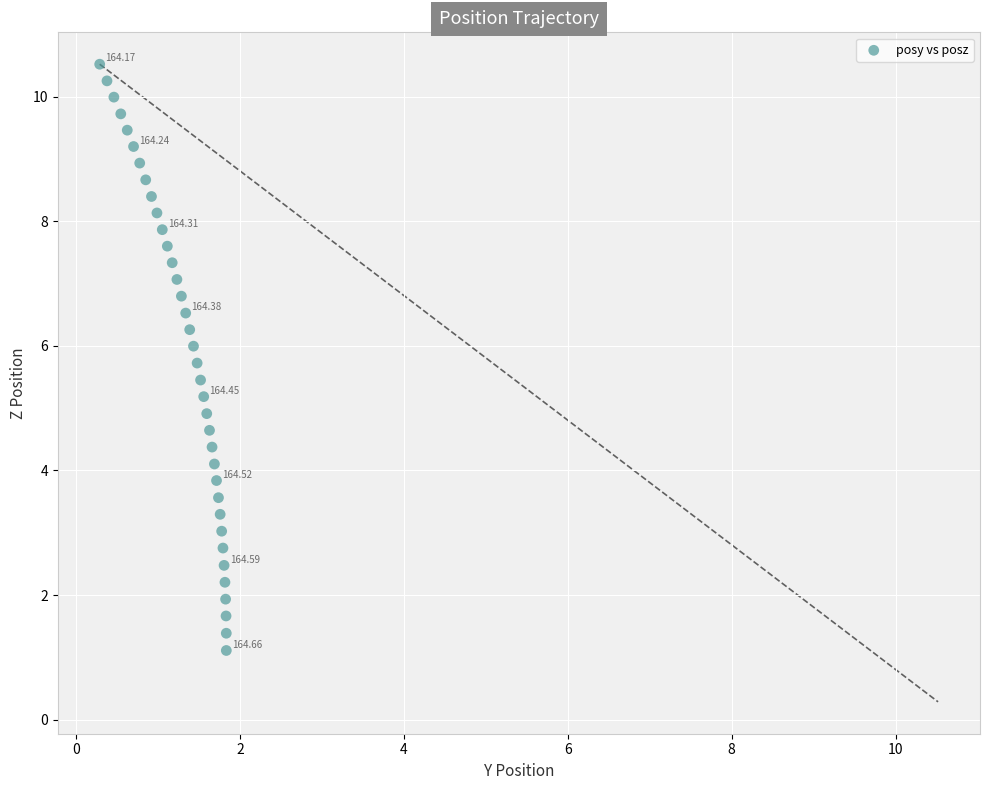

What is the range of X values (max minus min)?

1.5